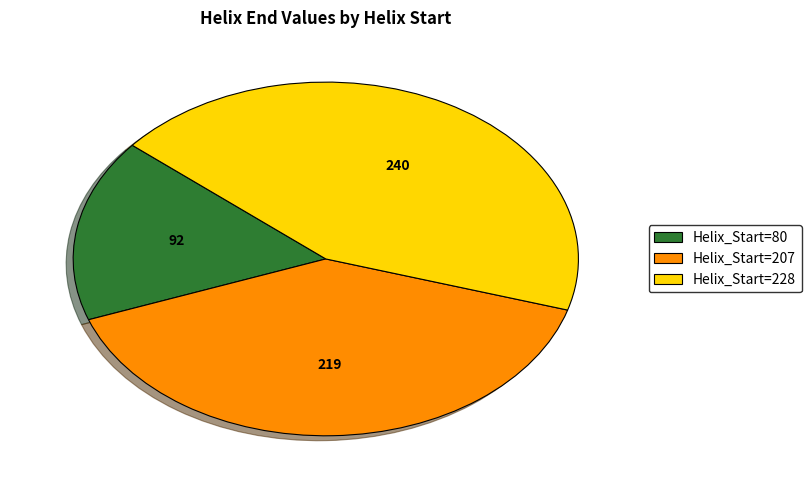

Which slice is the largest?

Helix_Start=228